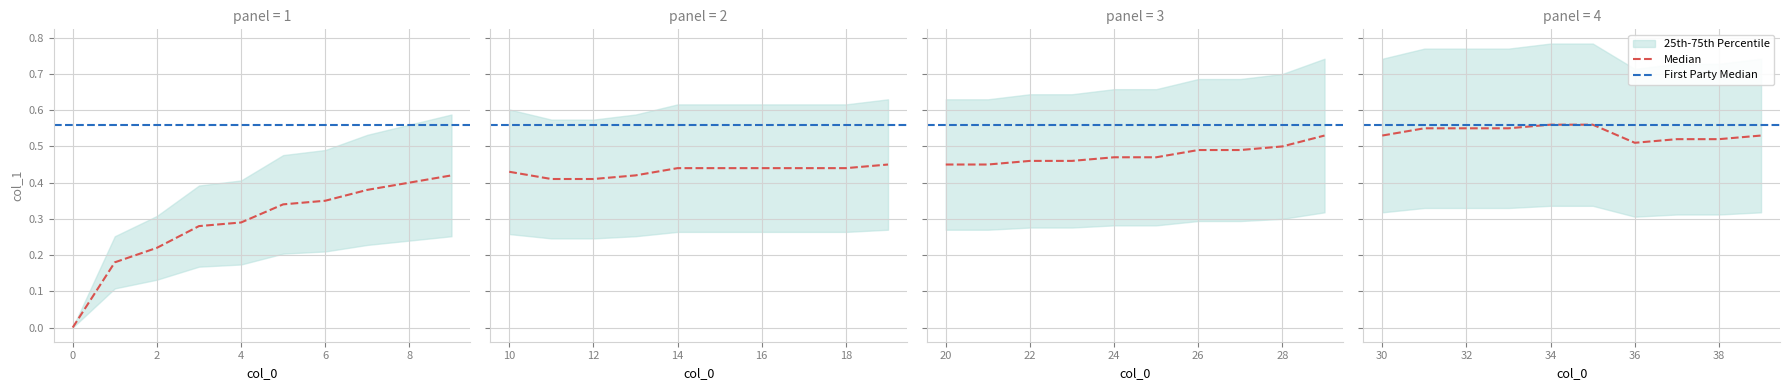

How many values are between 0 and 1?

40